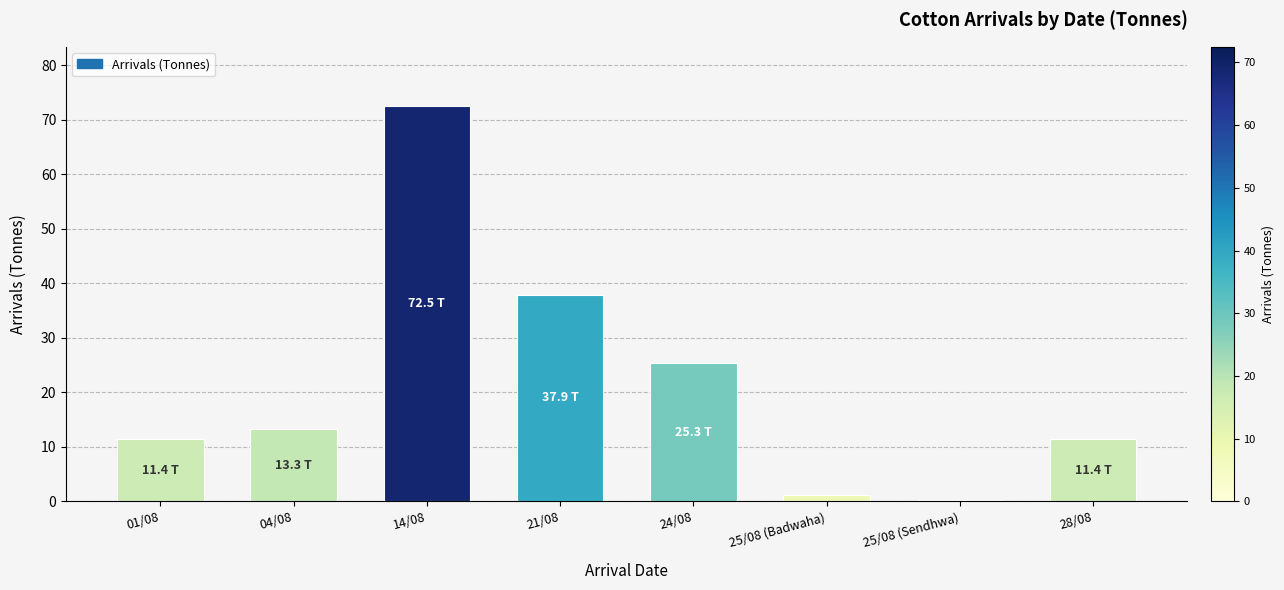

Is it true that the value at 28/08 is 3.7?

False